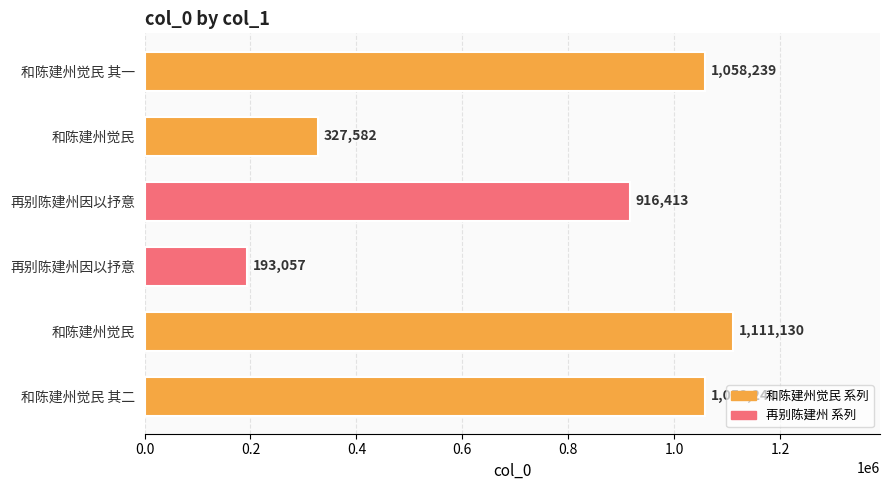

How many bars are there in total?

6